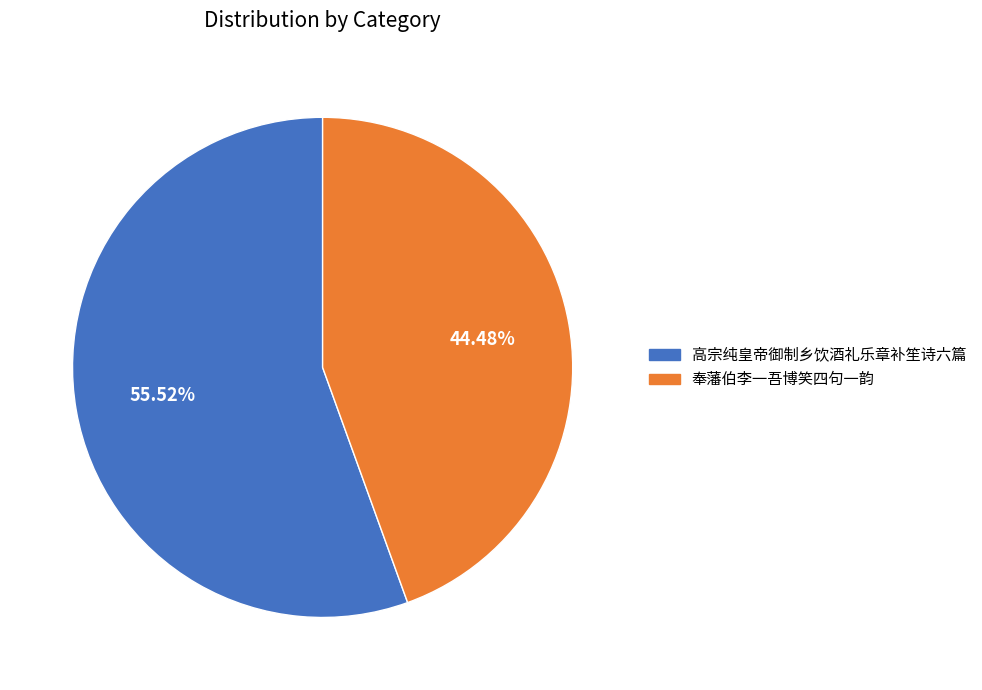

Count the number of slices in the pie.

2